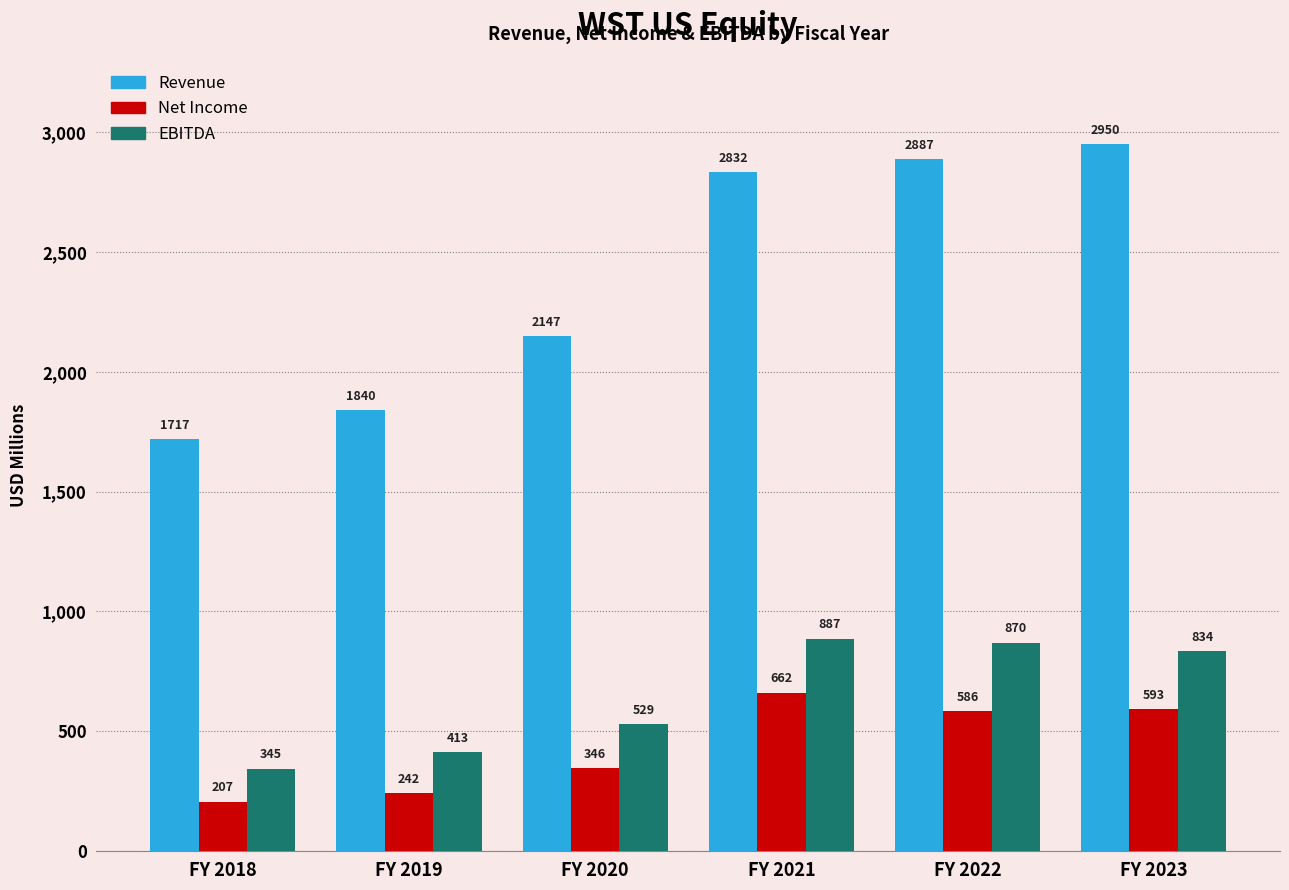

True or false: Net Income has a value of 661.8 at FY 2021.

True